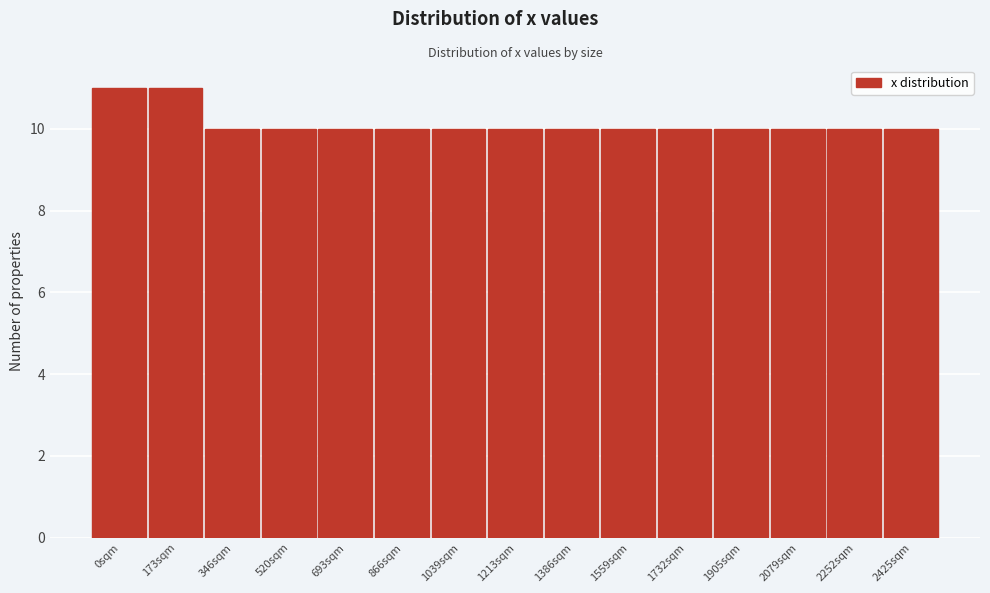

Reading left to right, what are all the values shown in this chart?

11	11	10	10	10	10	10	10	10	10	10	10	10	10	10